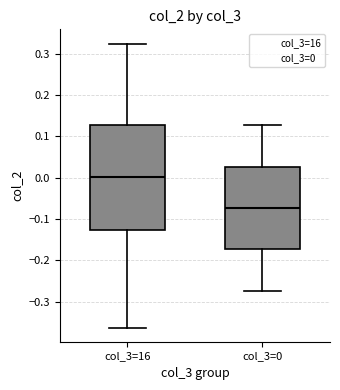

Comparing the boxes themselves (not the whiskers), which one is the tallest?

col_3=16